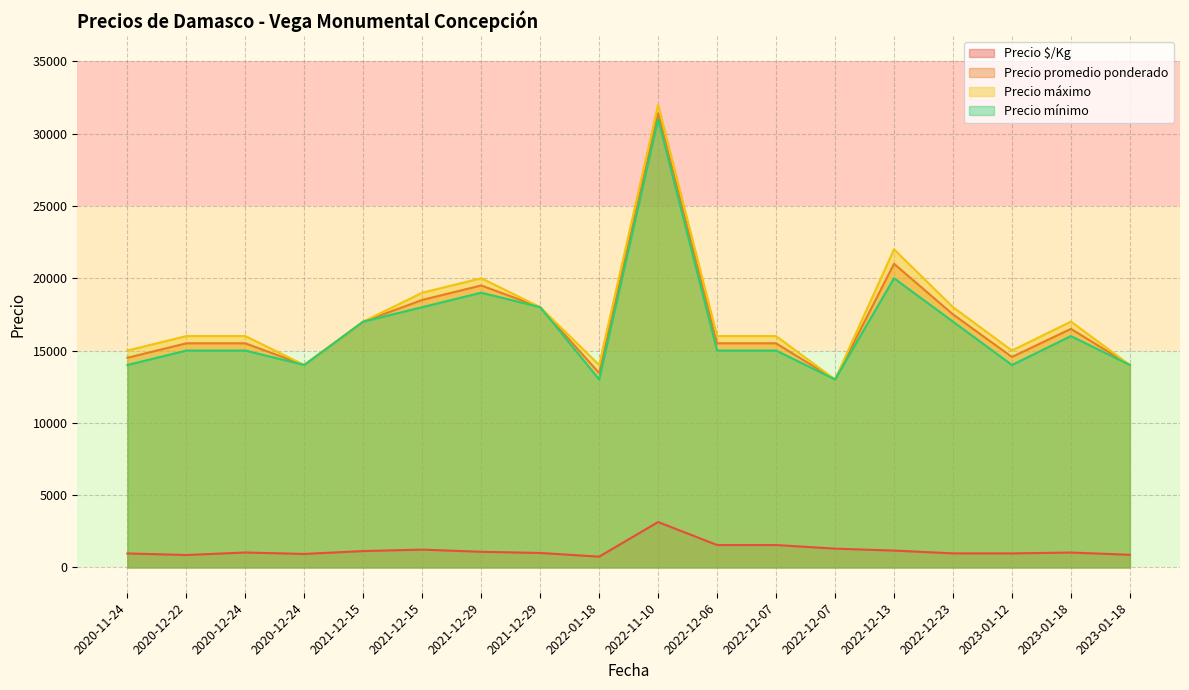

What are all the series names shown in the legend?

Precio $/Kg, Precio promedio ponderado, Precio máximo, Precio mínimo